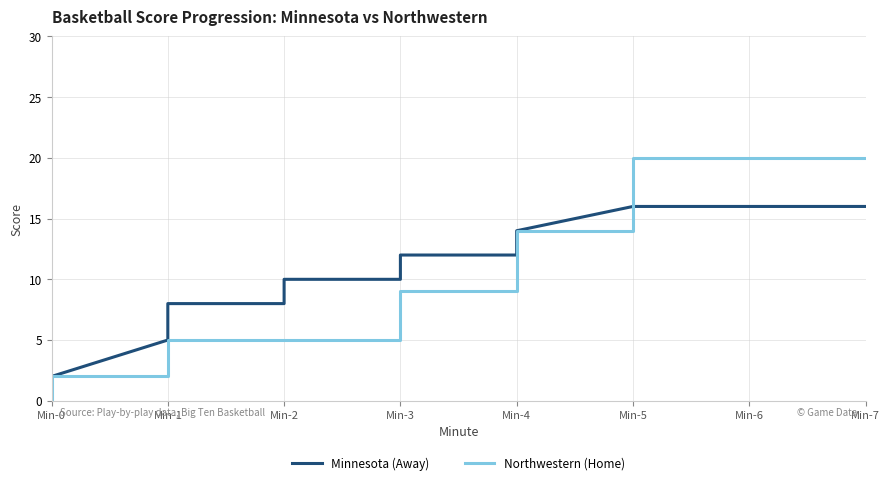

Does the chart display data point markers on the line(s)?

No